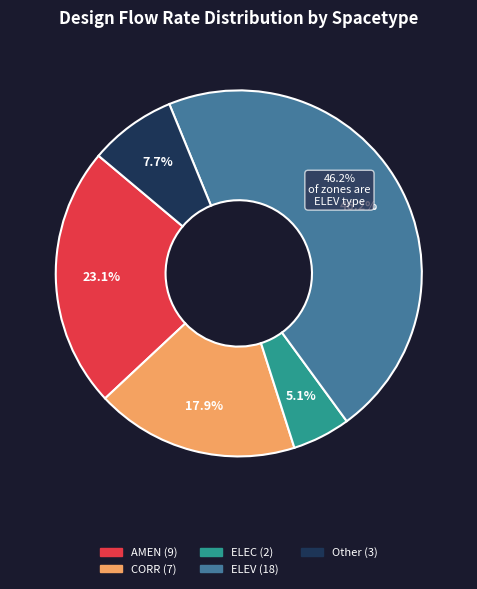

Does any single category account for the majority?

No